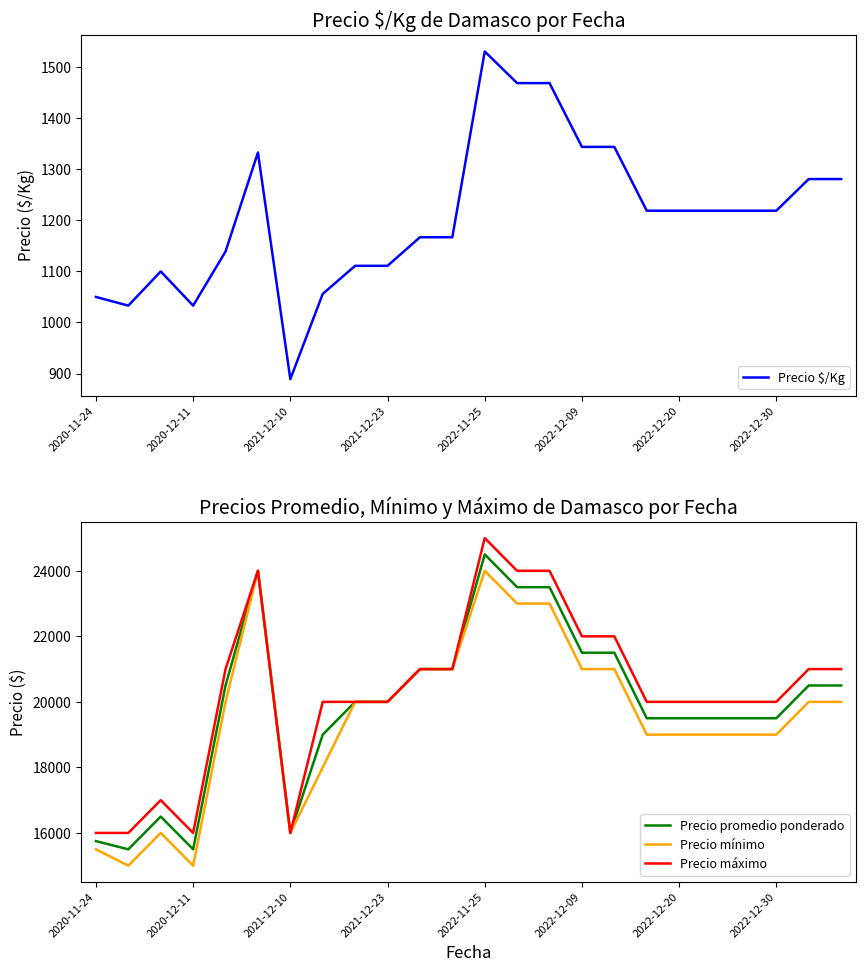

Which category has the highest value in the Precio promedio ponderado series?

2022-11-25